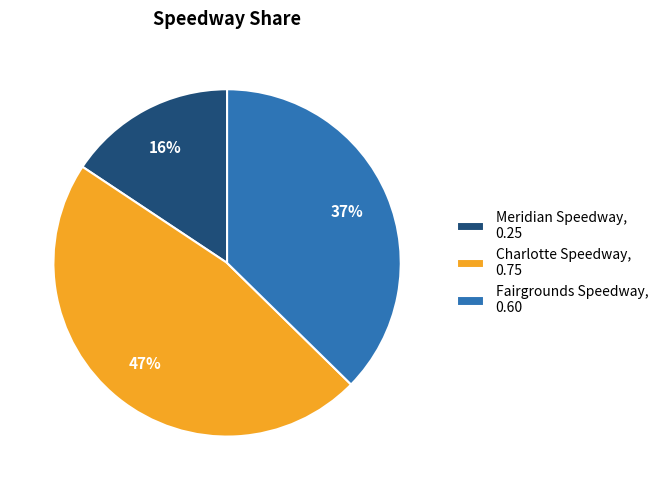

What percentage is the Meridian Speedway slice, to the nearest percent?

16%